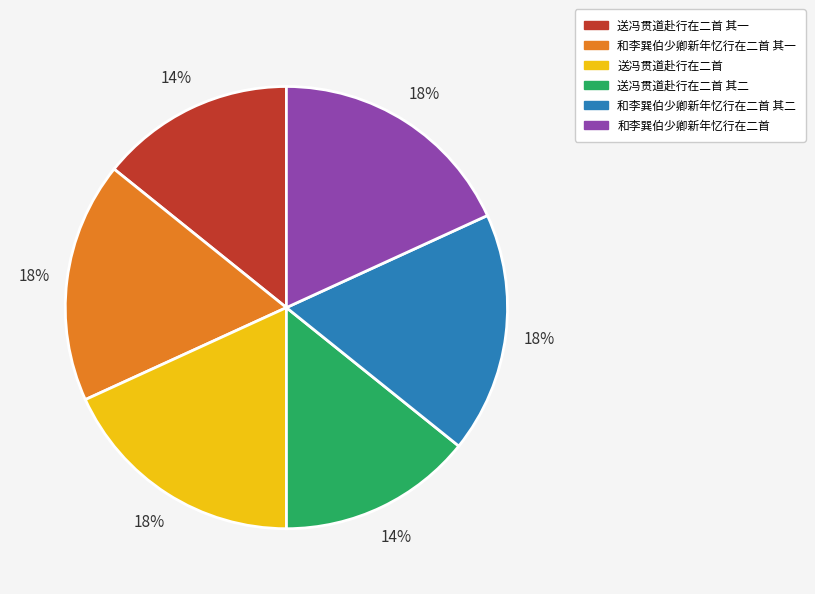

To the nearest percent, what is the combined percentage of 和李巽伯少卿新年忆行在二首 and 和李巽伯少卿新年忆行在二首 其二?

36%